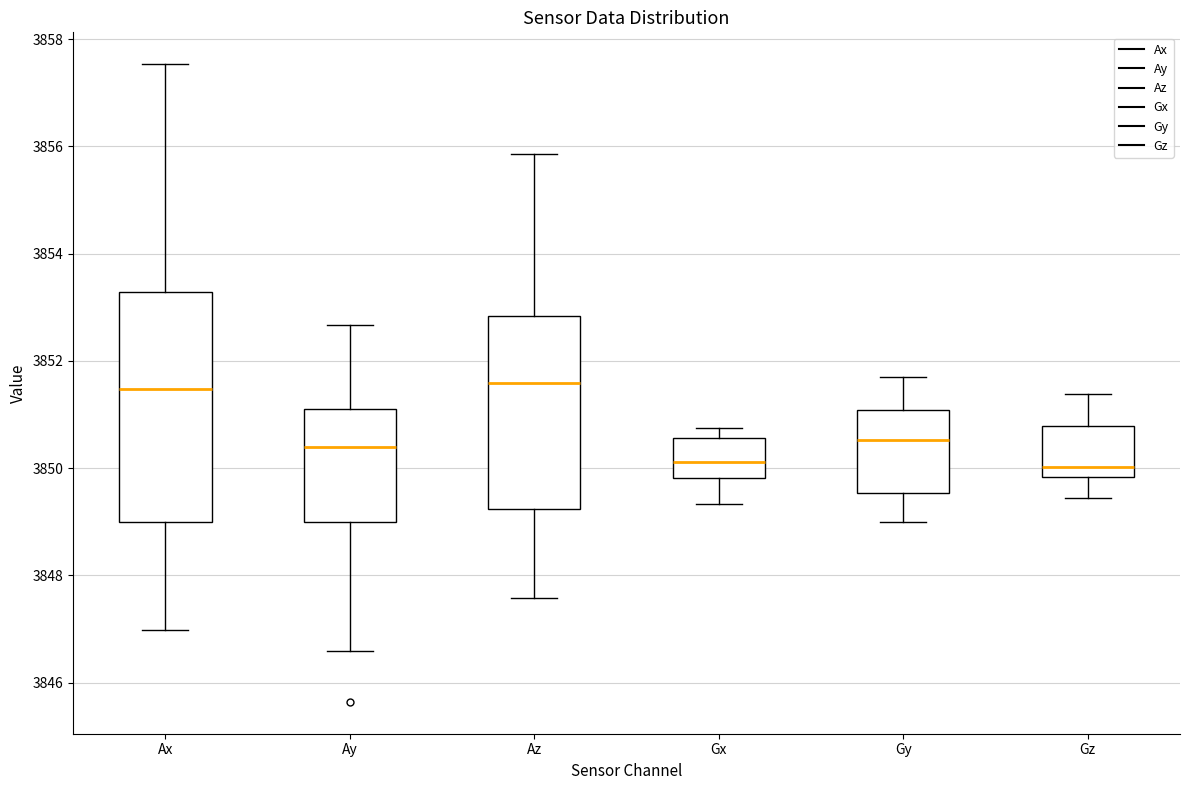

Where does the lower whisker of the box for Gz end on the y-axis? The values are not printed on the chart, so give them approximately, as read against the axis.

3849.4